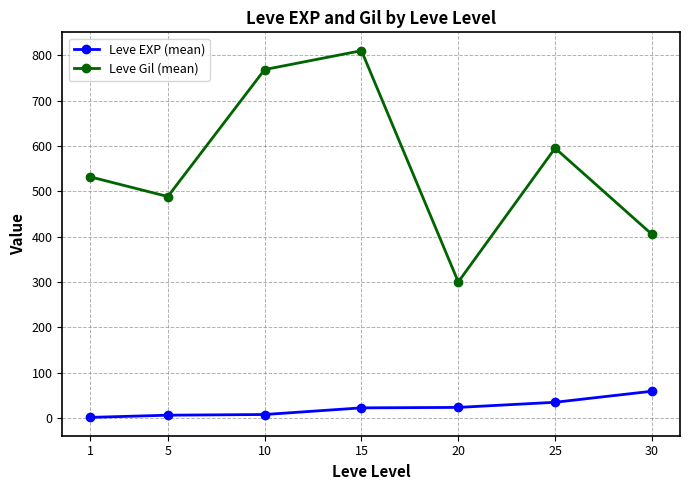

What is the value of the Leve EXP (mean) point at the 2nd from the left?

6.2